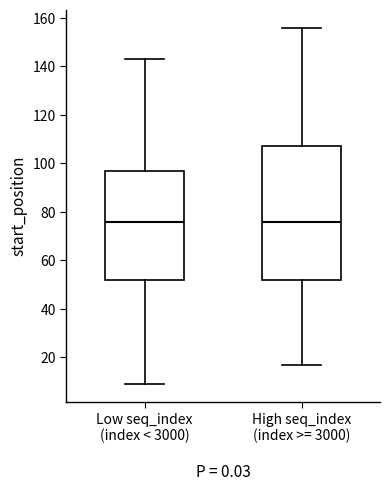

Where is the upper edge of the box for Low seq_index (index < 3000) on the y-axis? The values are not printed on the chart, so give them approximately, as read against the axis.

96